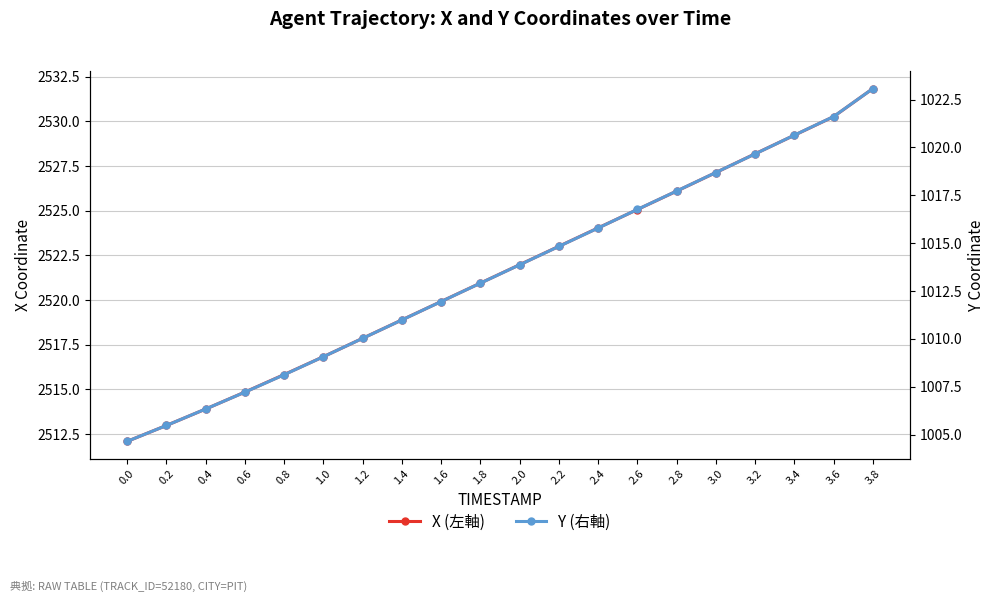

What is the total value across all series at 0.6?

3522.1